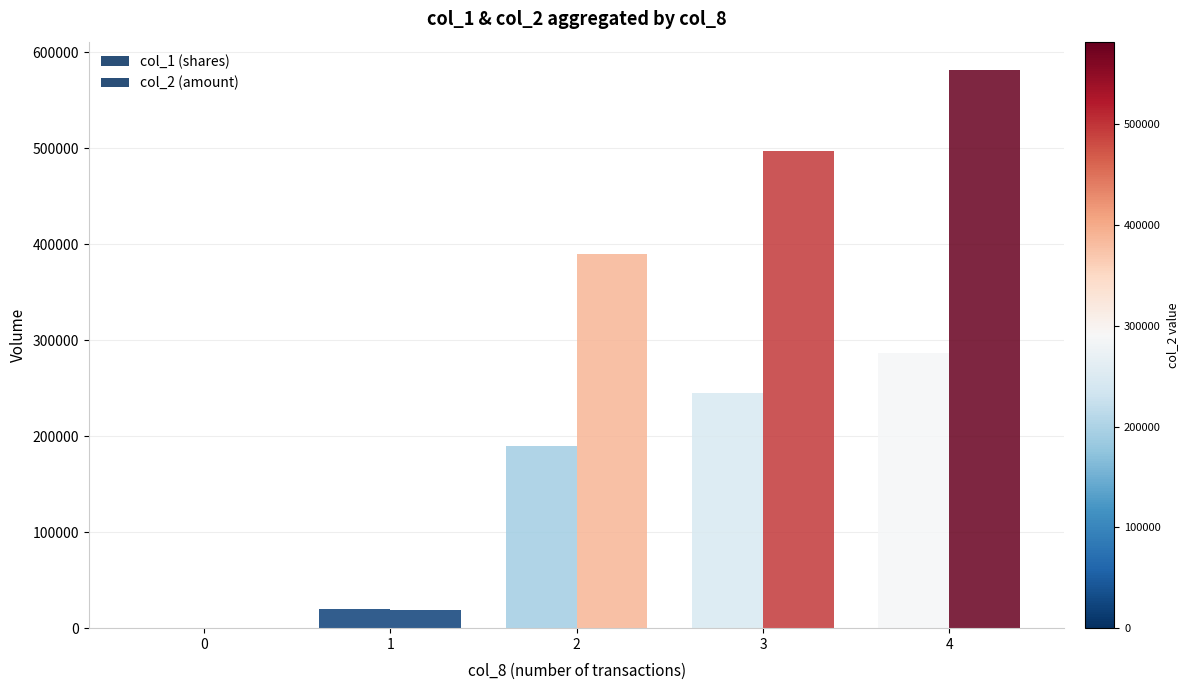

What is the total value across all series at 4?

868900